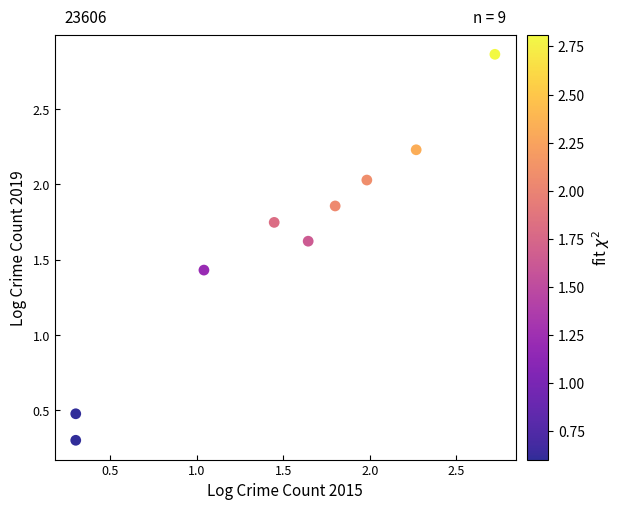

What is the range of X values (max minus min)?

2.4